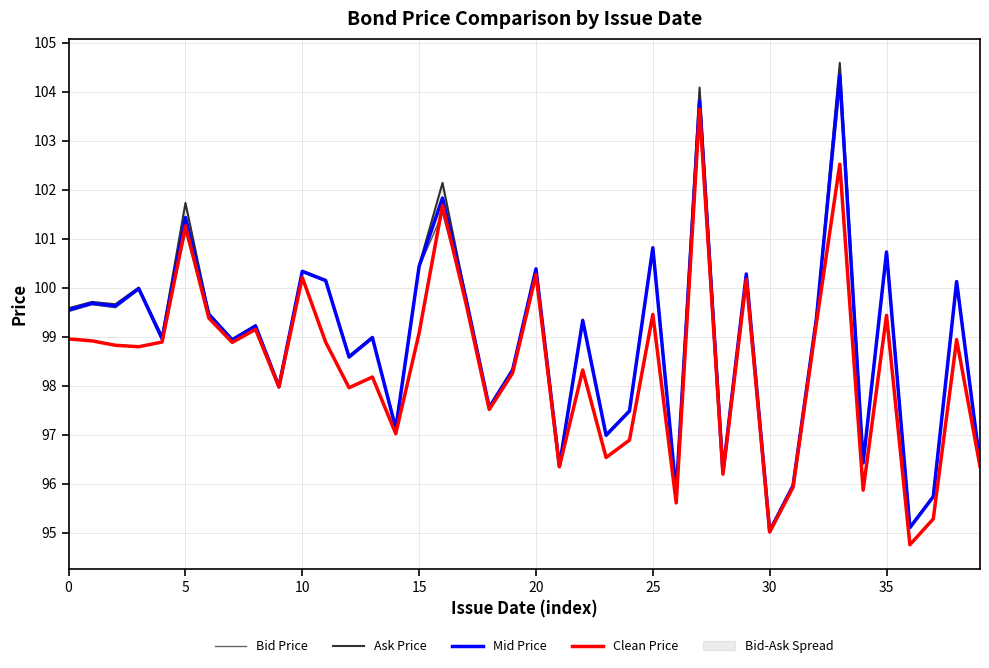

How many values in the Clean Price series exceed 98?

25